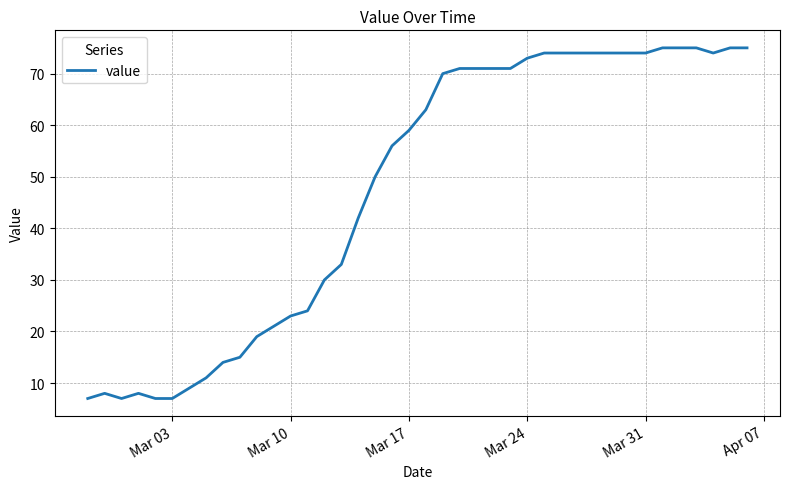

What is the maximum value shown in the chart?

75